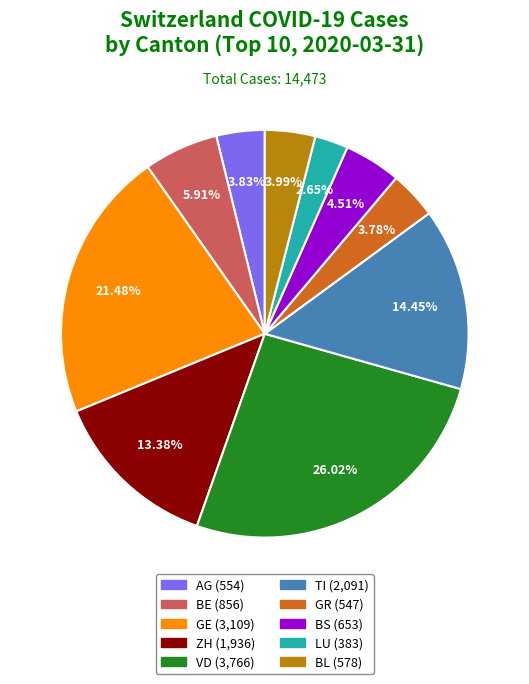

Is there any slice that represents more than half of the pie?

No